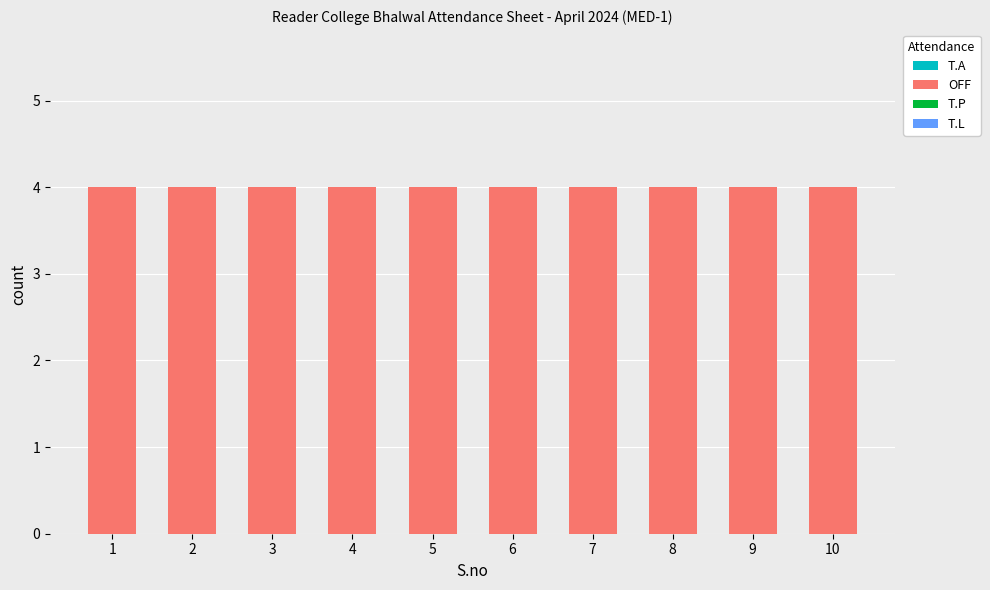

What is the total value across all series at 6?

4